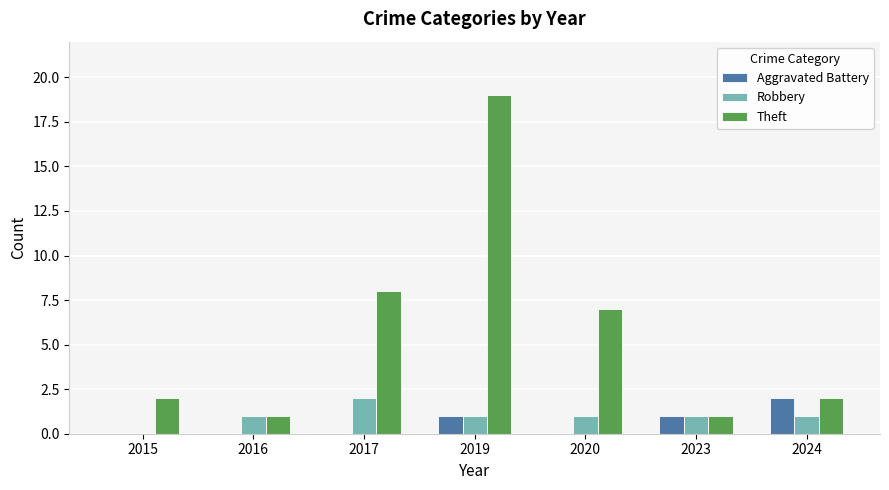

The value of Aggravated Battery at 2024 is 3. True or false?

False